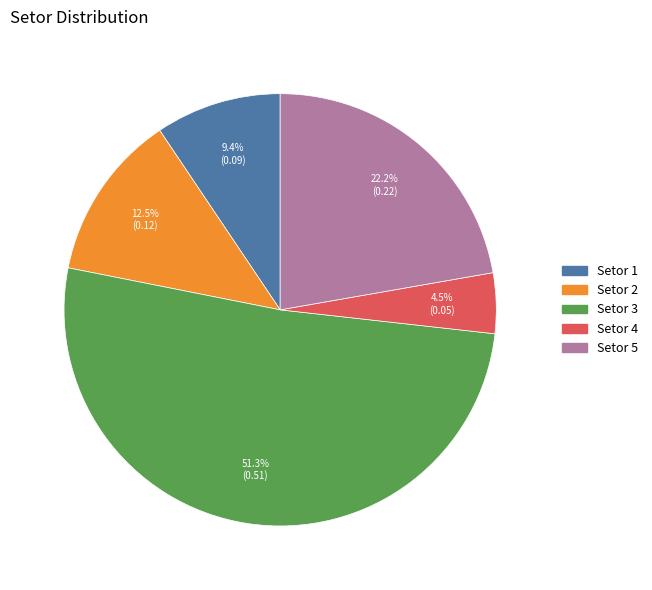

Do Setor 1 and Setor 2 together represent more than half of the pie?

No